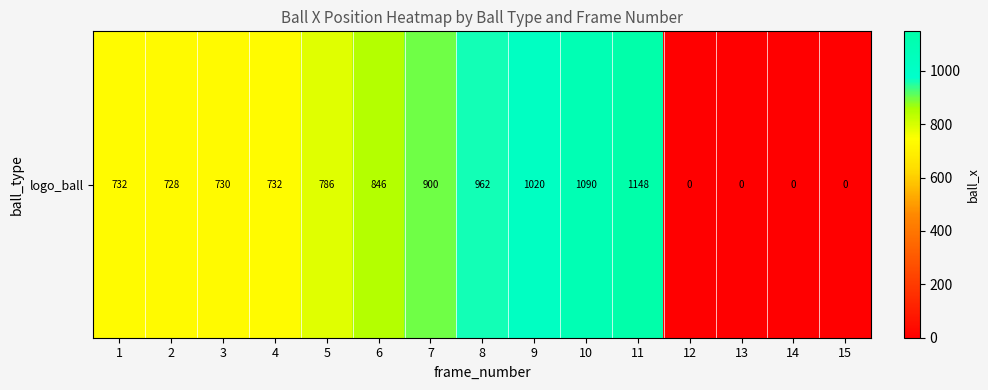

Read the value at 2, to the nearest 50.

750